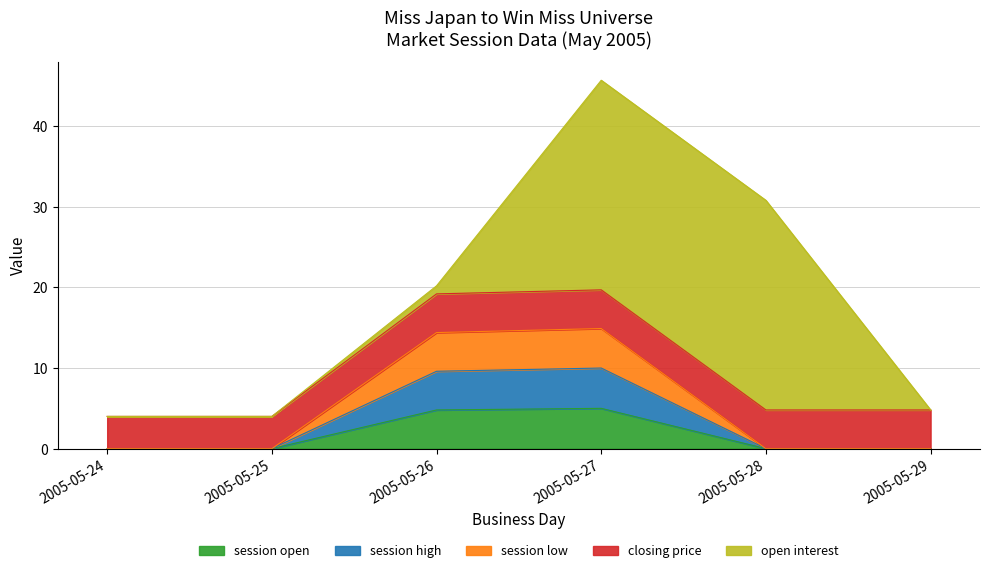

Between 2005-05-29 and 2005-05-25, which is larger?

2005-05-29